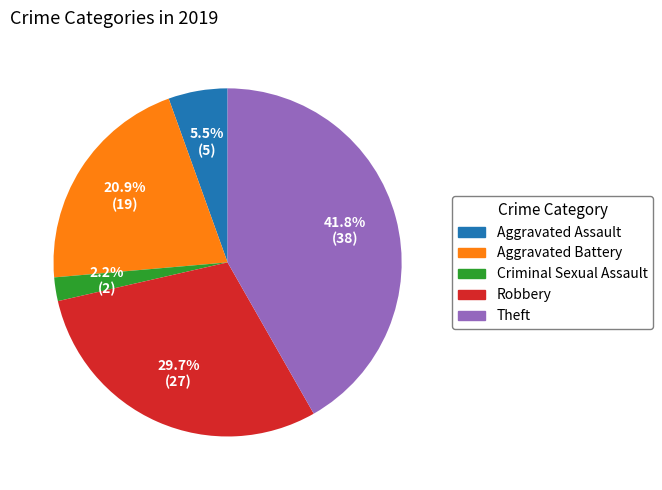

What percentage is the Robbery slice, to the nearest percent?

30%